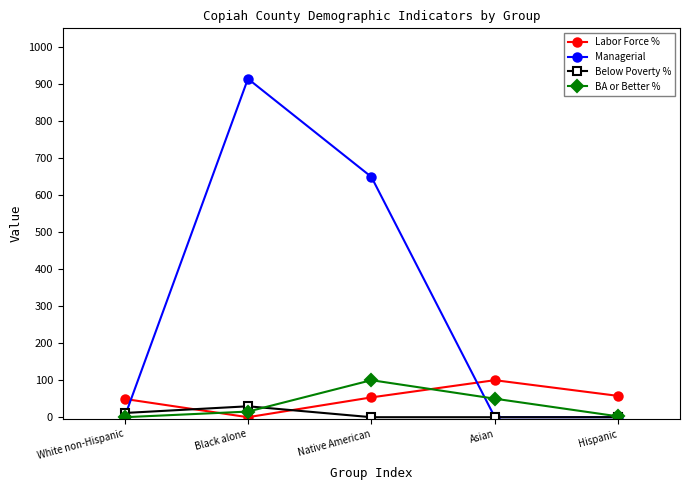

At which label is BA or Better % closest to 50?

Asian